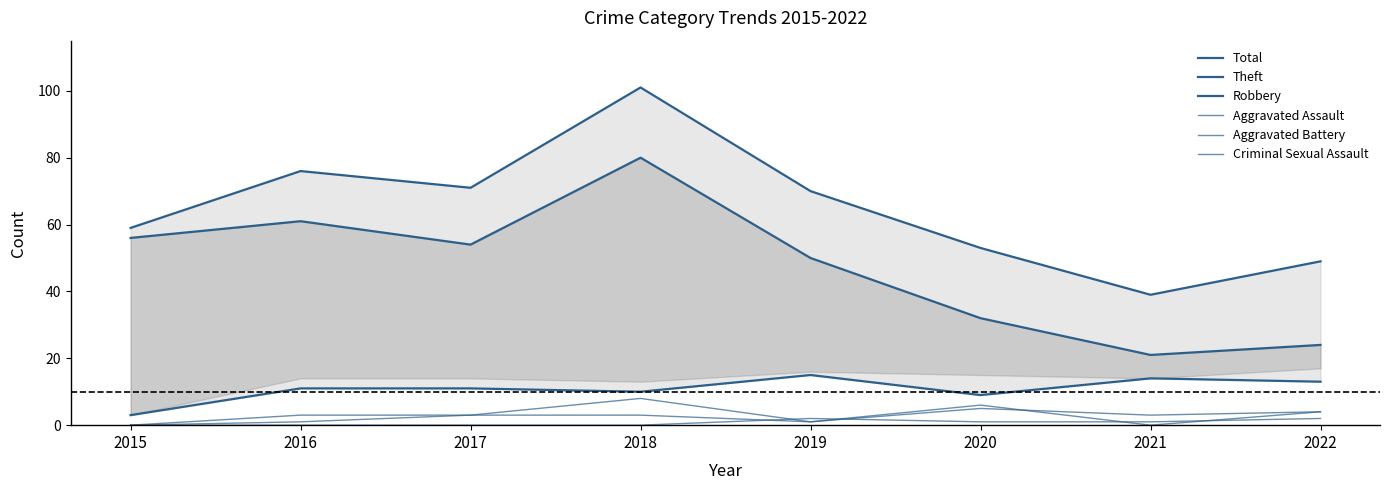

Which series has the largest total across all categories?

Total